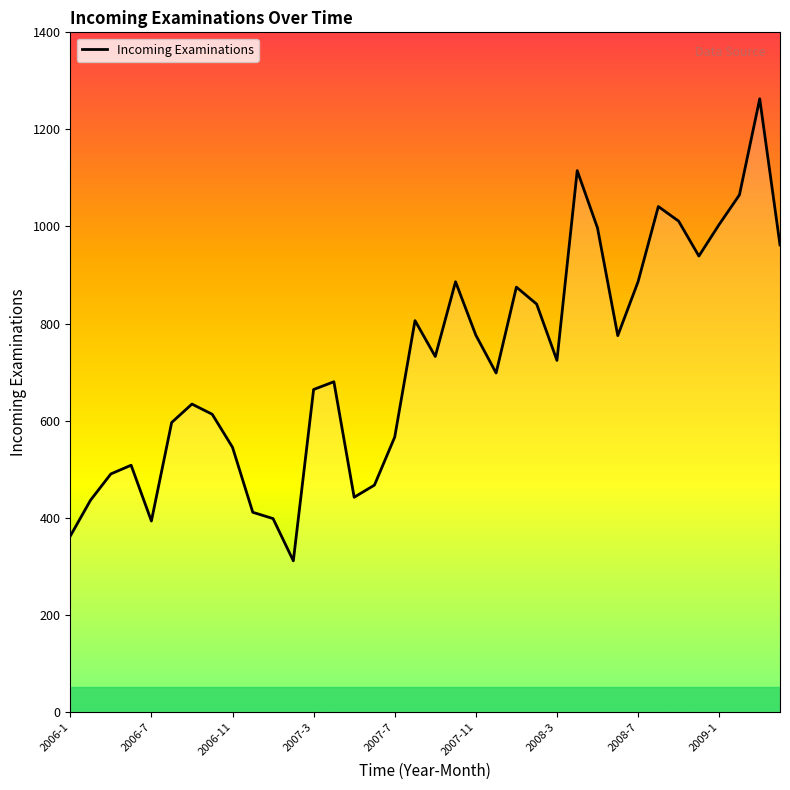

What is the maximum value shown in the chart?

1263